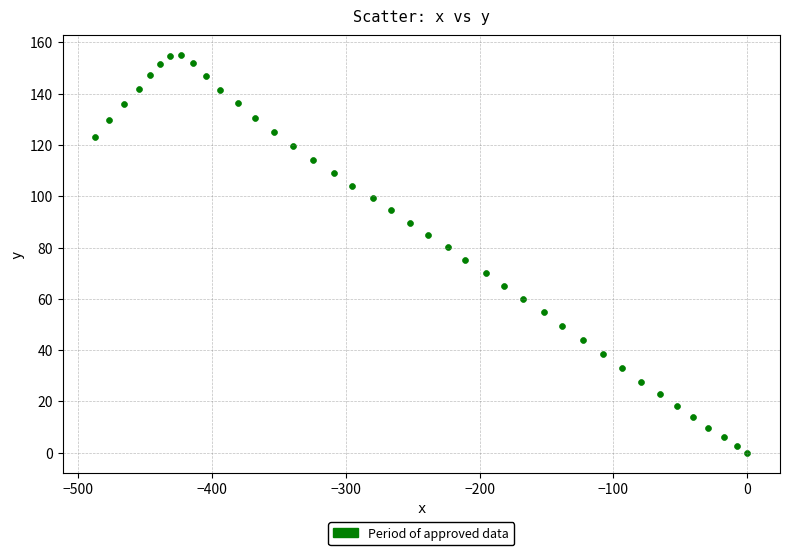

What is the range of Y values (max minus min)?

155.0